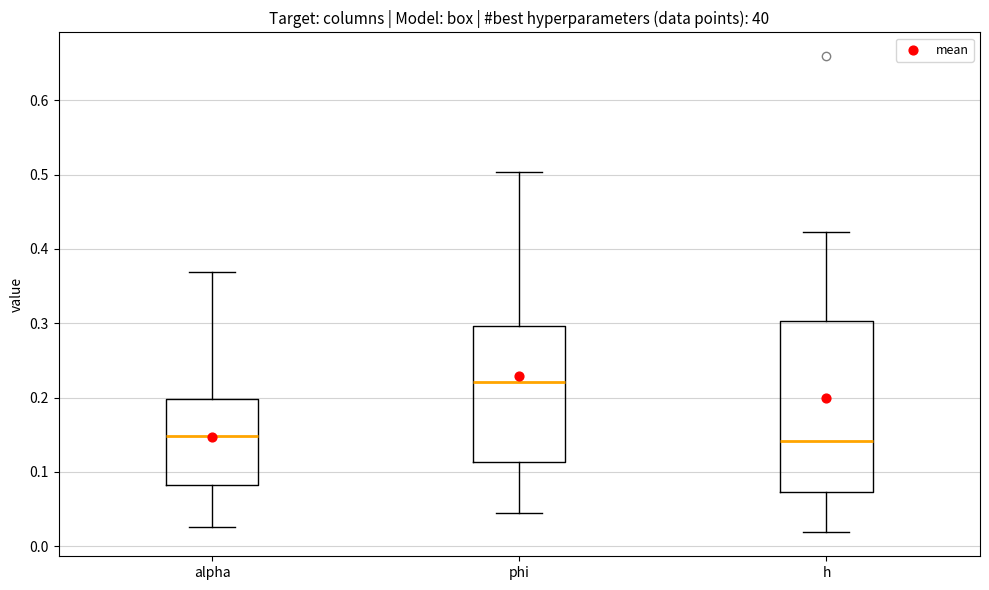

Reading left to right, transcribe this box plot: for each box, give where its median line is, the range the box spans, and where its two whiskers end, as read against the y-axis. The values are not printed on the chart, so give them approximately, as read against the axis.

alpha: median 0.15, box 0.08 to 0.20, whiskers 0.03 to 0.37
phi: median 0.22, box 0.11 to 0.30, whiskers 0.04 to 0.50
h: median 0.14, box 0.07 to 0.30, whiskers 0.02 to 0.42